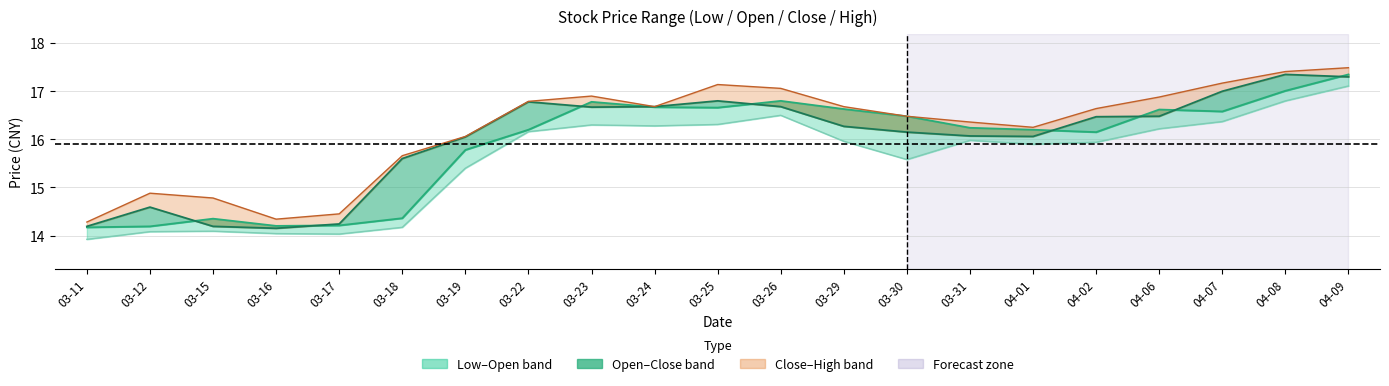

What position from the left is 03-17?

5